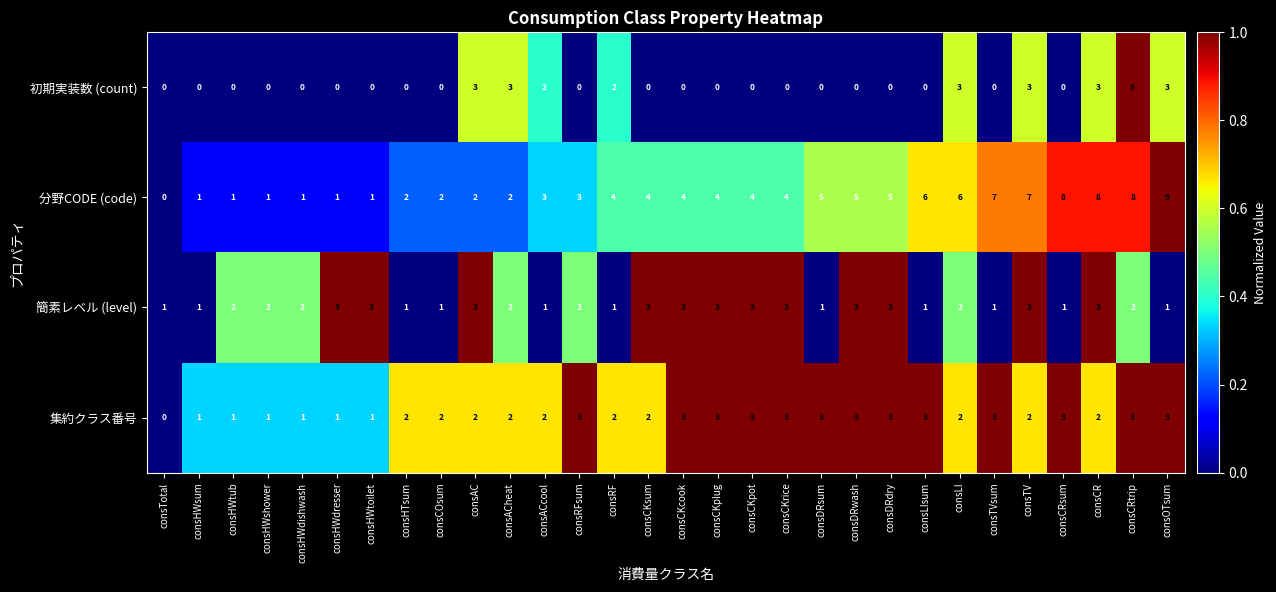

Between consACcool and consCRtrip, which series saw the biggest shift?

分野CODE (code)